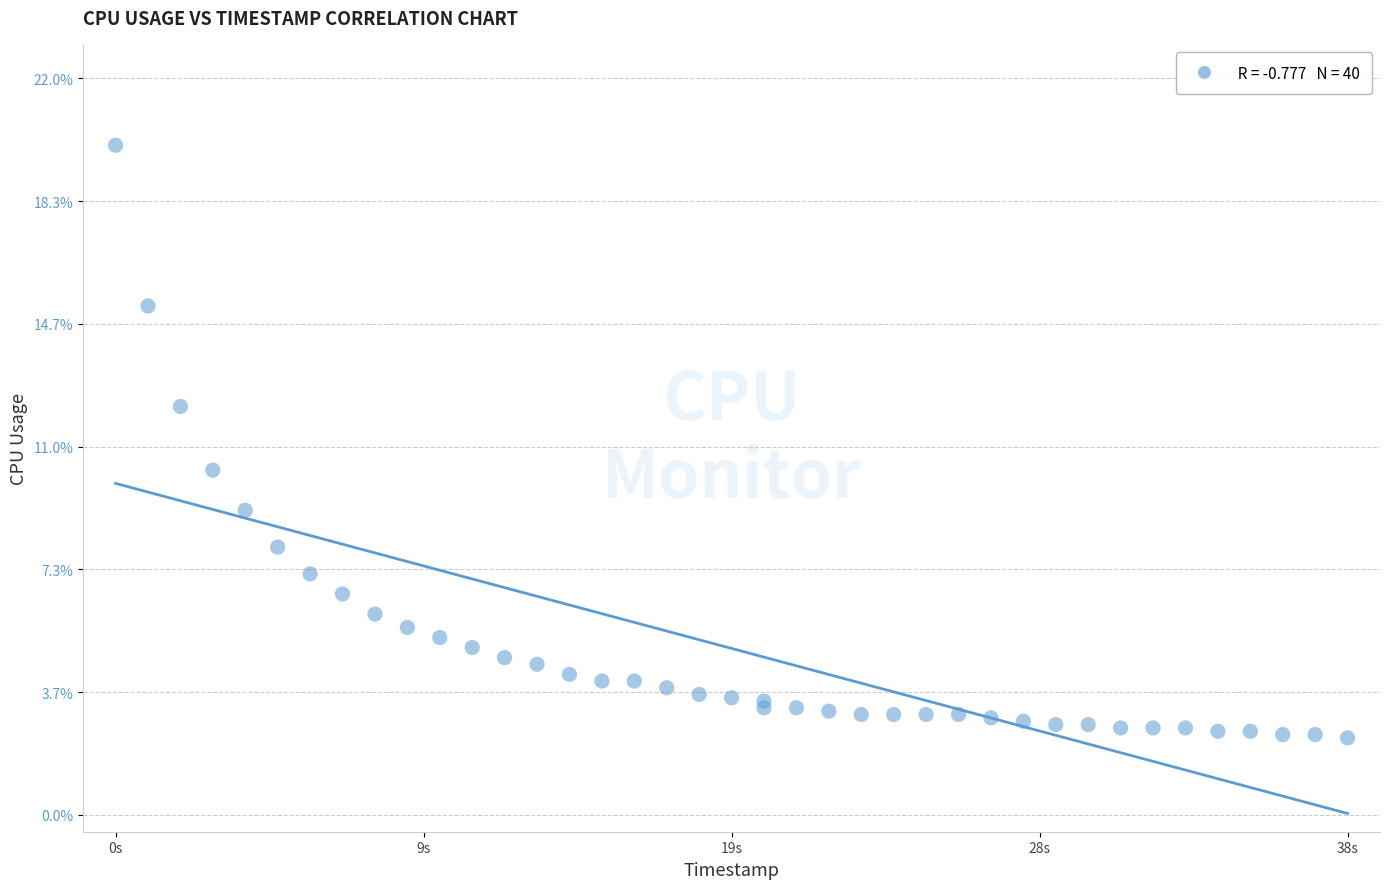

What Y value in the scatter plot is closest to 11?

10.3